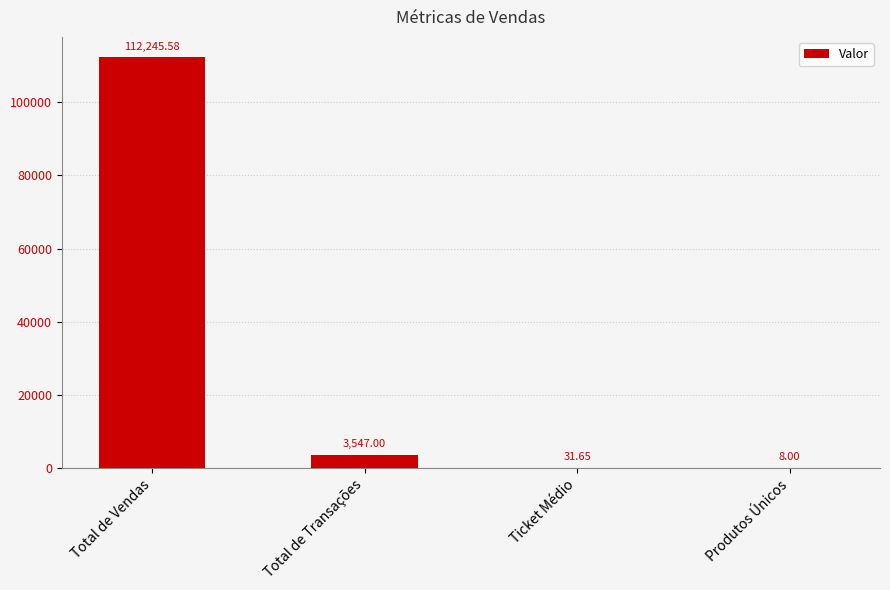

Which has a higher value, Total de Transações or Ticket Médio?

Total de Transações